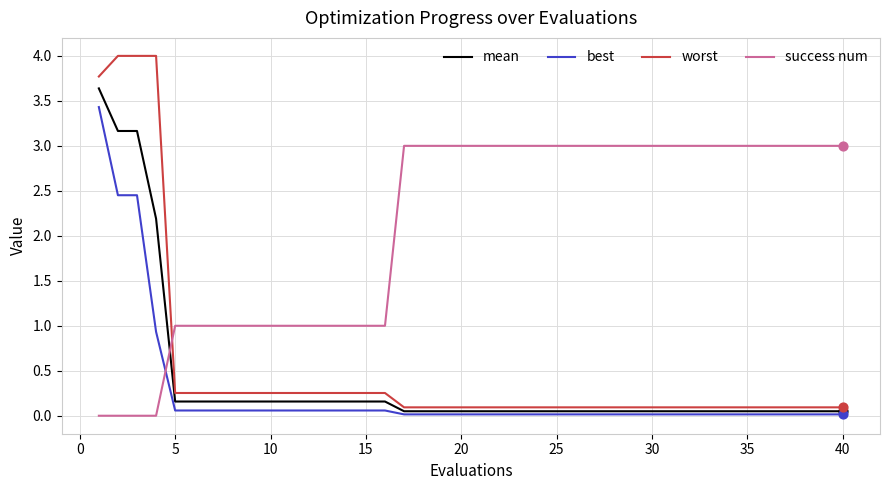

Which series has the largest total across all categories?

success num